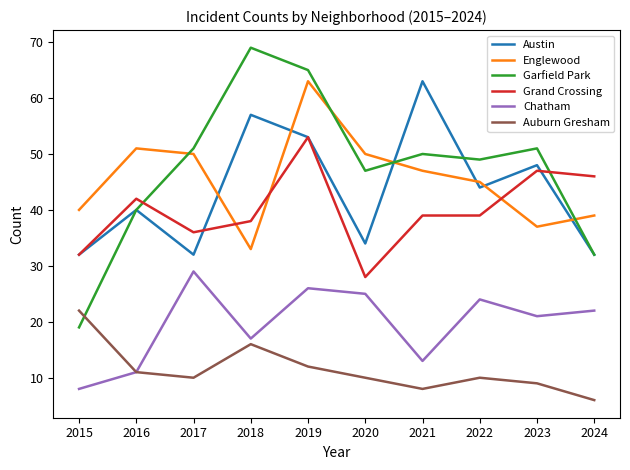

Which series ends up on top after the final intersection of Grand Crossing and Garfield Park?

Grand Crossing